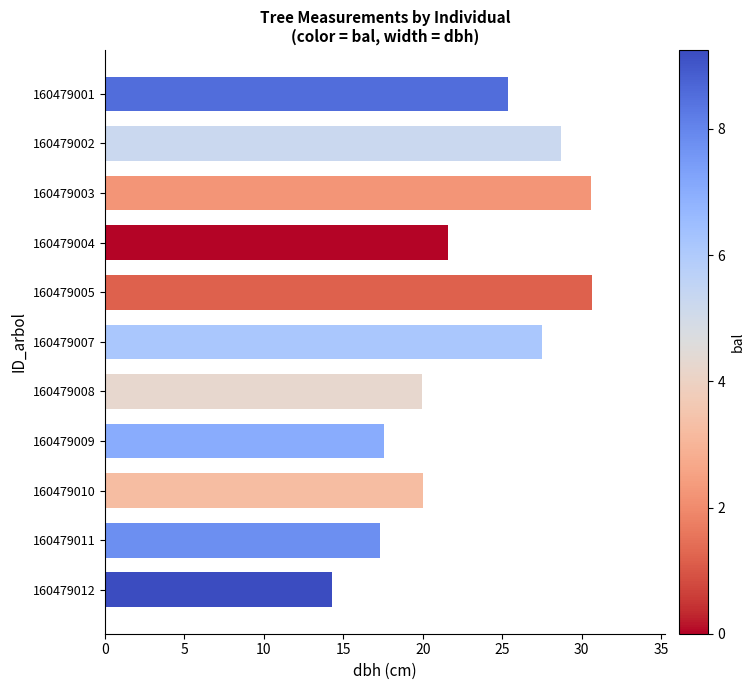

What is the change in value from 160479004 to 160479005?

+9.1